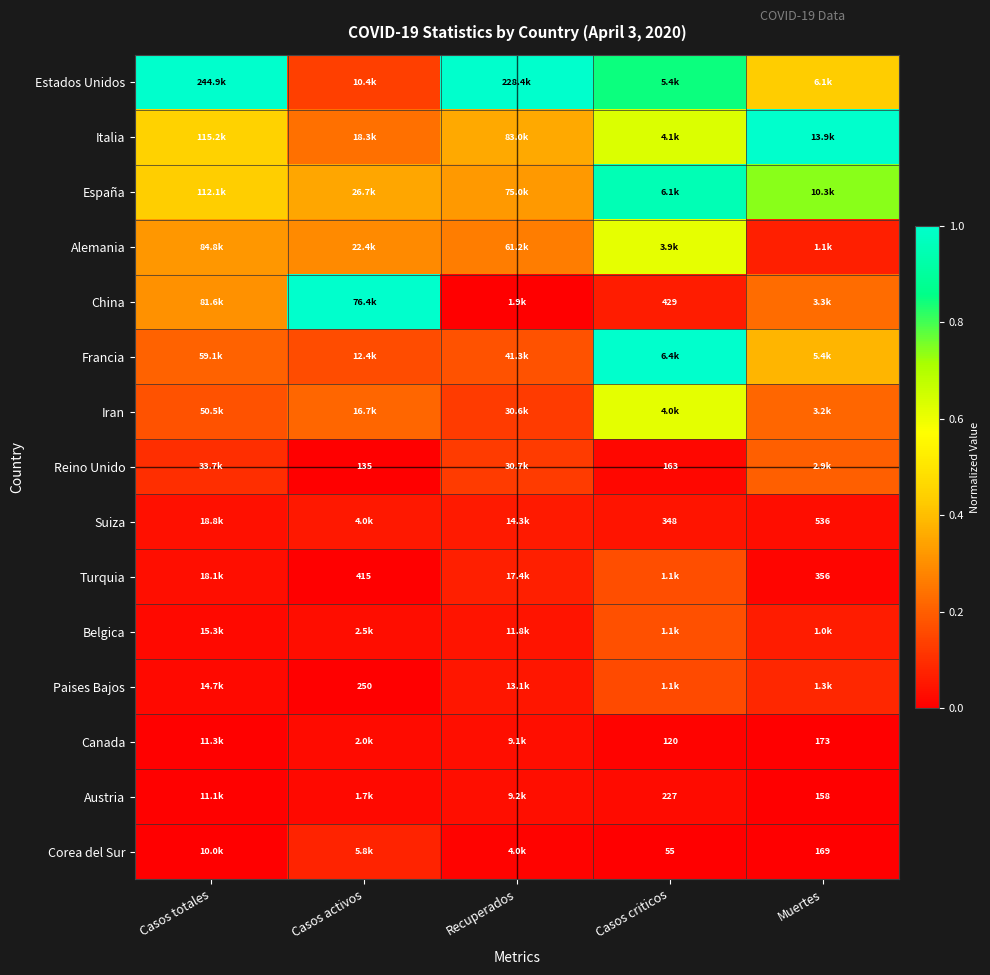

At which label does Paises Bajos reach its minimum?

Casos activos